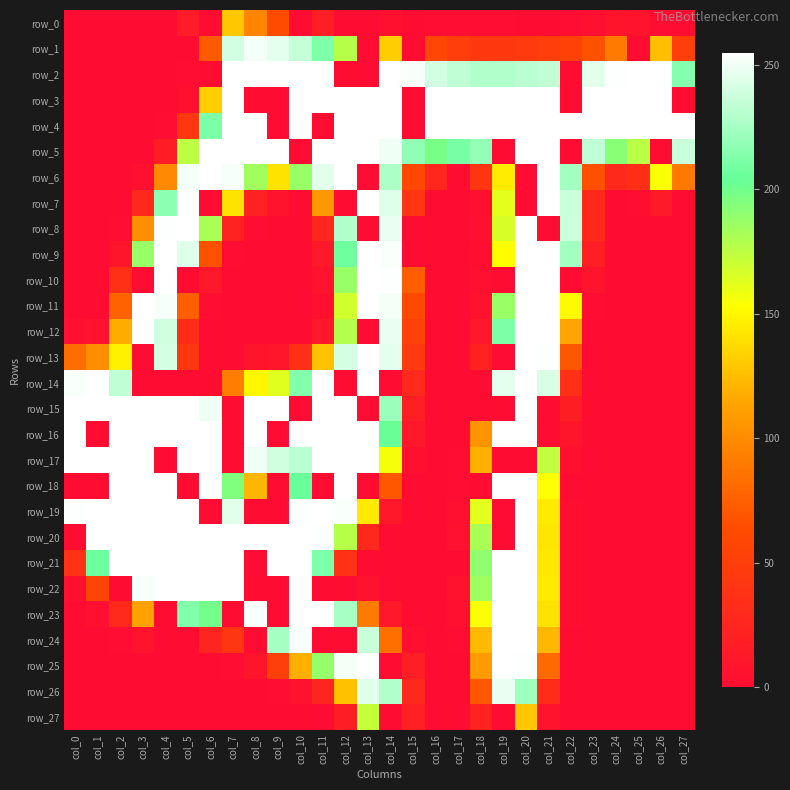

The row_6 series shows 187 at col_10. True or false?

True